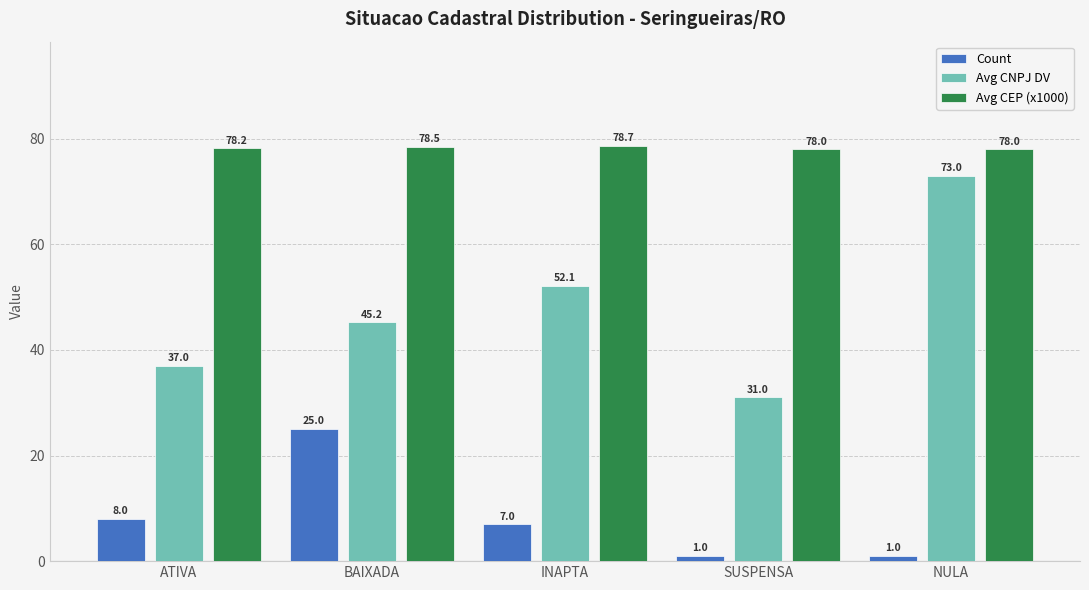

What is the difference between the Avg CNPJ DV values at INAPTA and ATIVA?

15.1